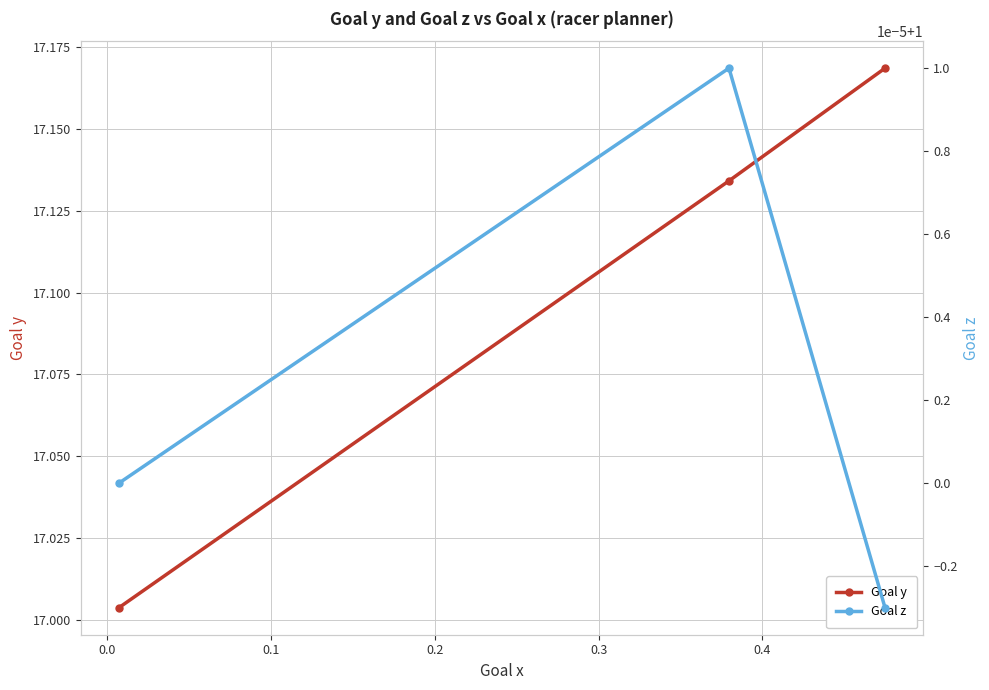

How many Goal z values are between 0 and 1?

2